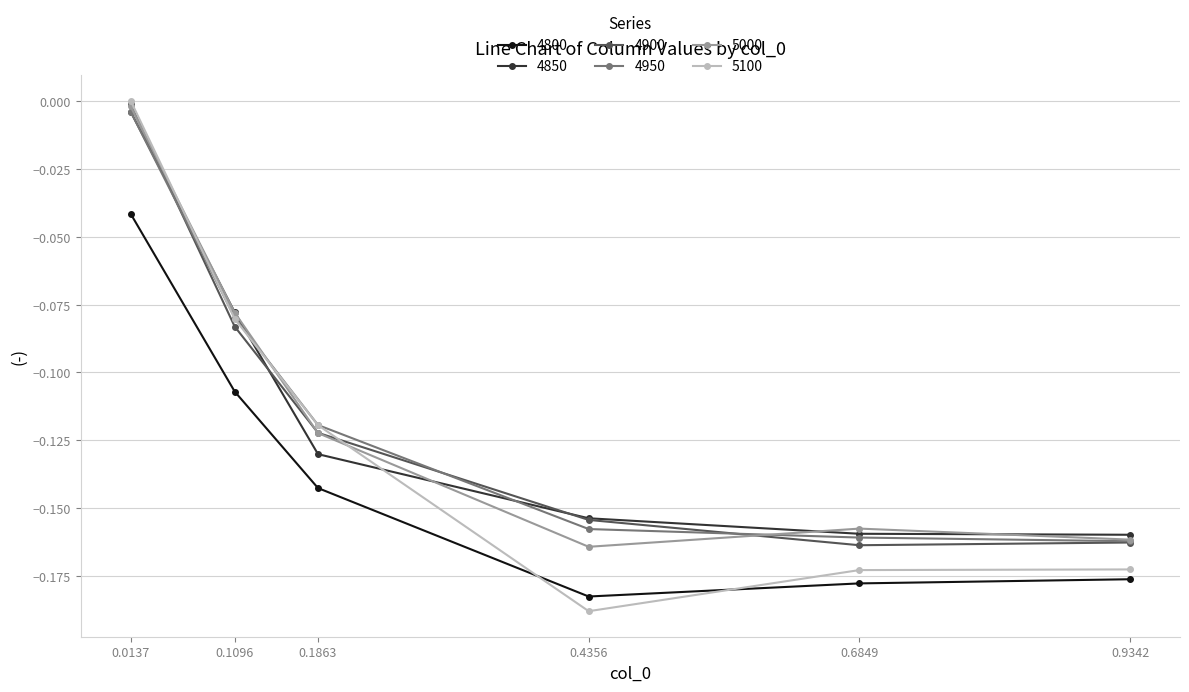

Is it true that 5100 equals -0.3 at 0.6849?

False